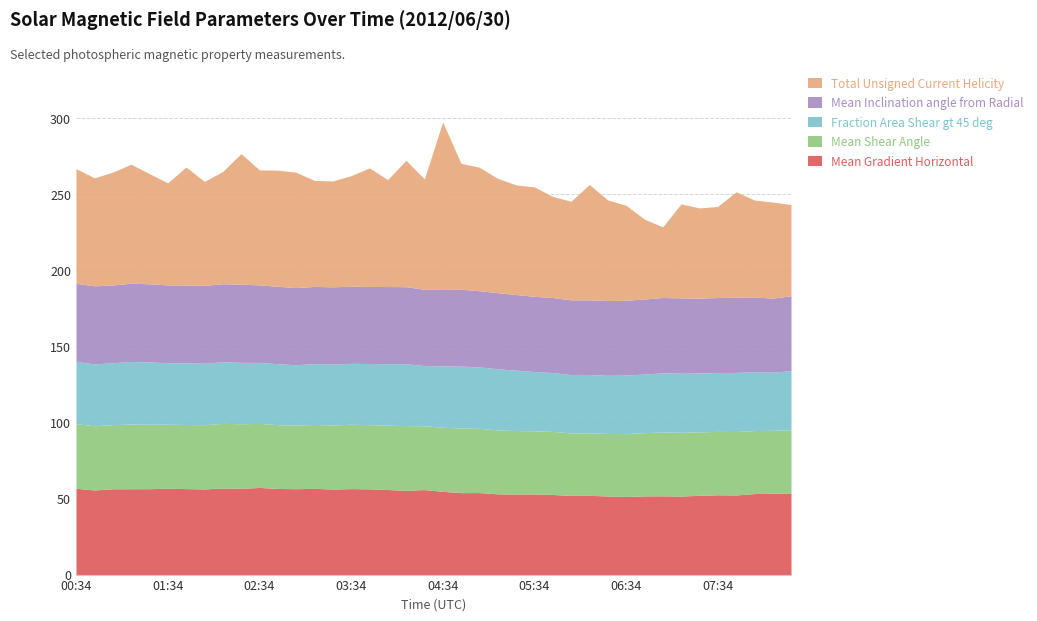

Which series changed the most between 03:58 and 04:22?

Total Unsigned Current Helicity